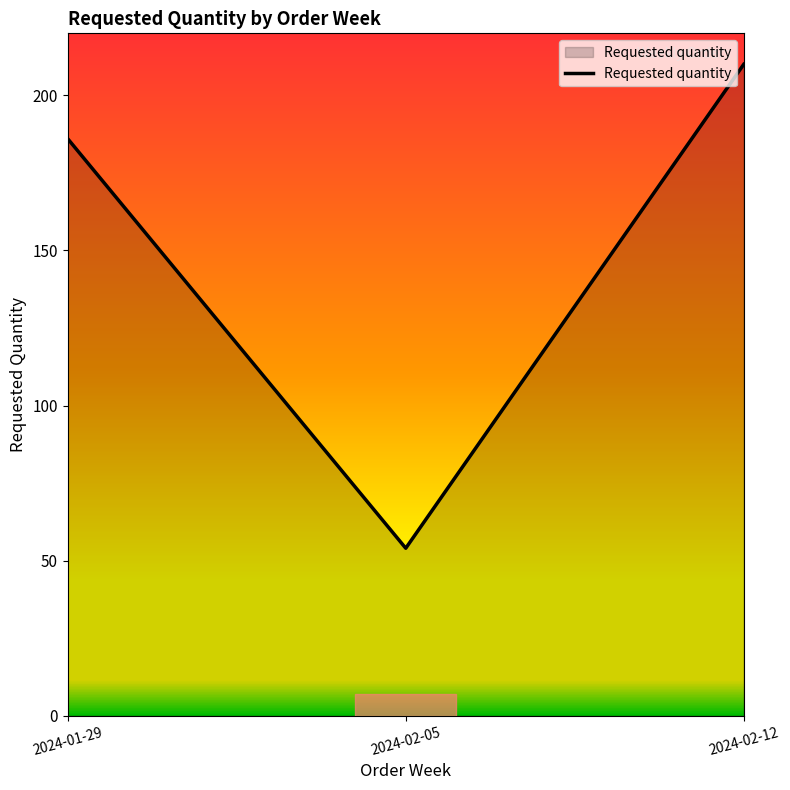

Reading left to right, list all the values displayed in this chart.

186	54	210